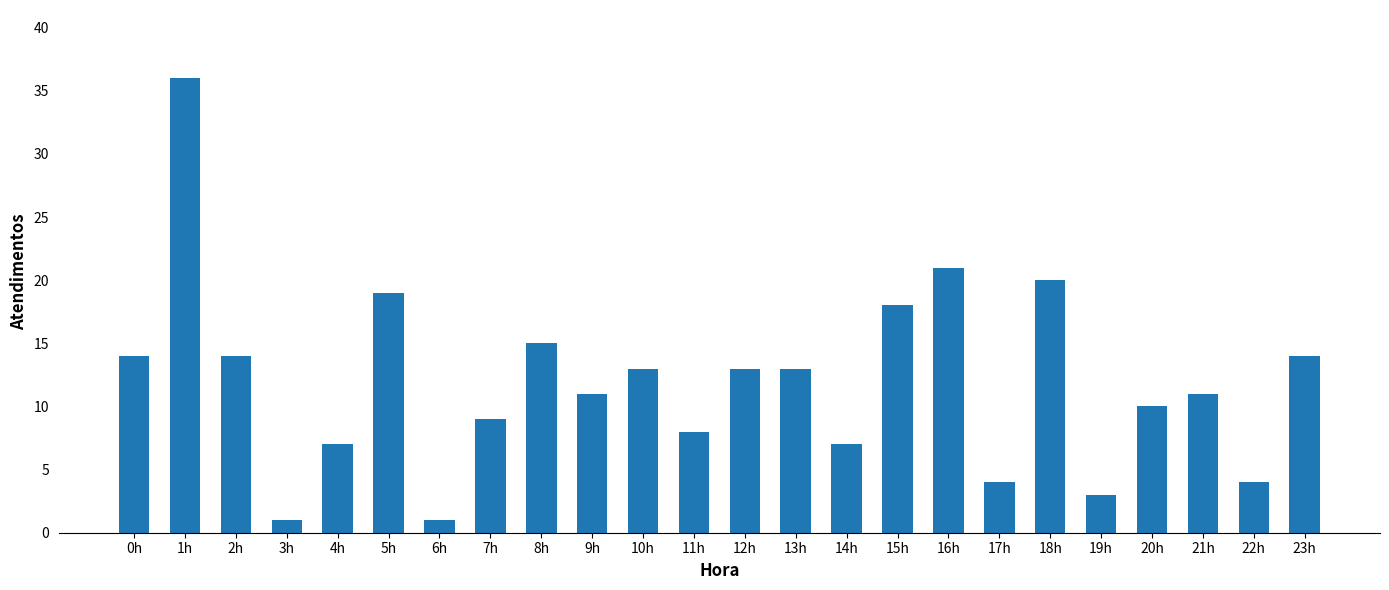

Reading left to right, list all the values displayed in this chart.

14	36	14	1	7	19	1	9	15	11	13	8	13	13	7	18	21	4	20	3	10	11	4	14